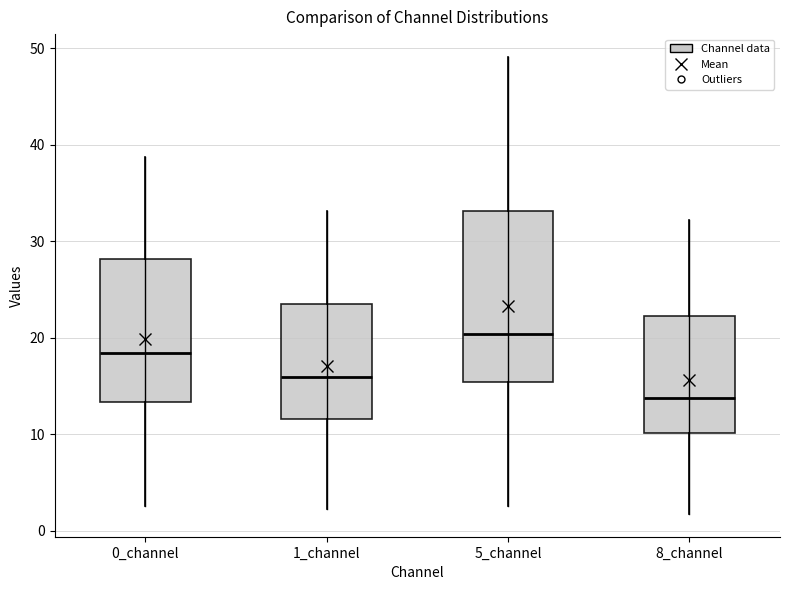

Reading left to right, read every box against the y-axis: the position of its median line, the range the box covers, and the ends of its whiskers. The values are not printed on the chart, so give them approximately, as read against the axis.

0_channel: median 18, box 13 to 28, whiskers 3 to 39
1_channel: median 16, box 12 to 24, whiskers 2 to 33
5_channel: median 20, box 15 to 33, whiskers 3 to 49
8_channel: median 14, box 10 to 22, whiskers 2 to 32